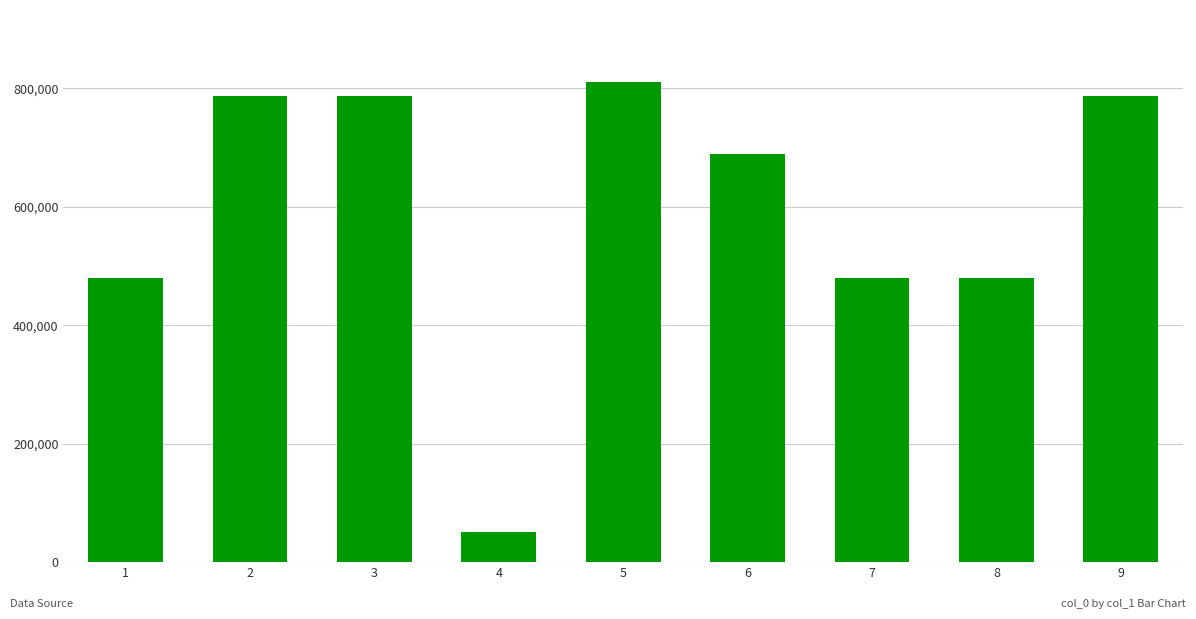

Where does the data first go above 689586?

2